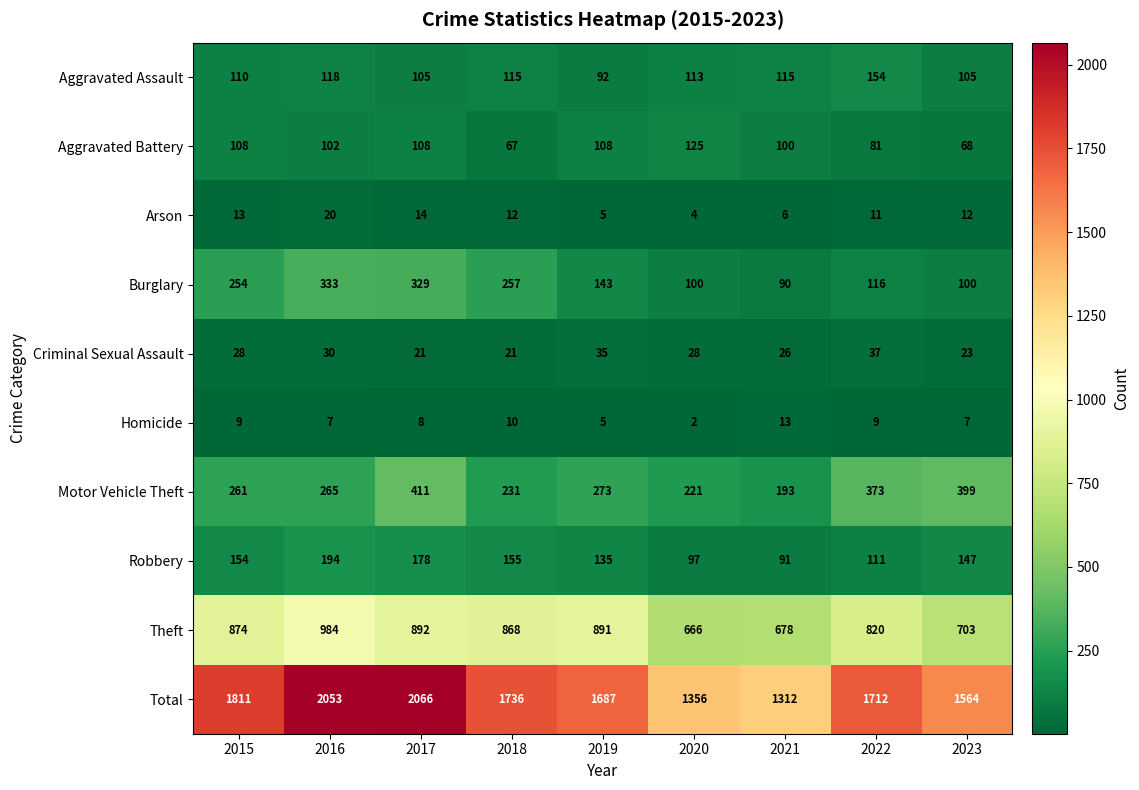

What value does the Robbery series have at 2016?

194